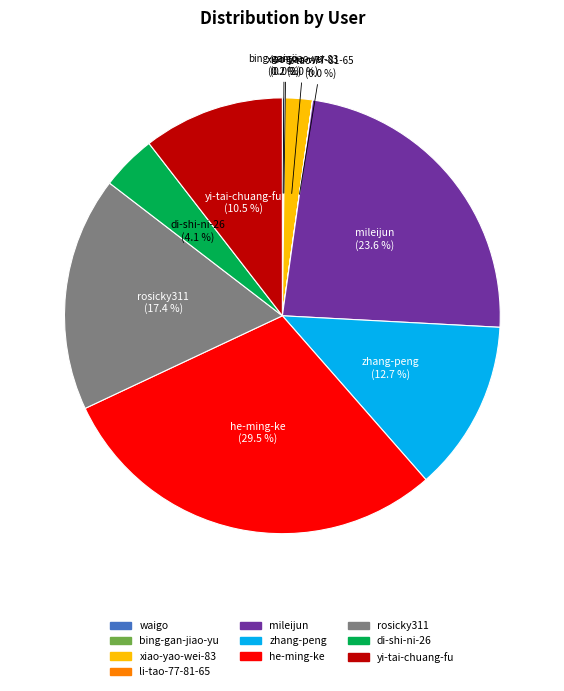

True or false: rosicky311 accounts for 25% of the total.

False